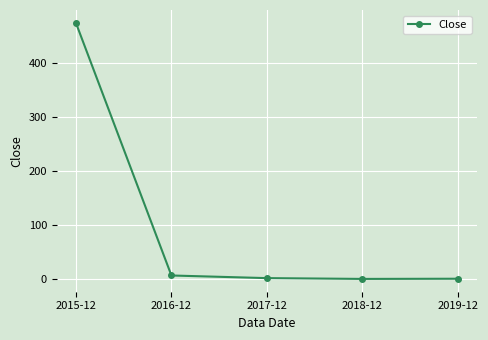

What is the maximum value shown in the chart?

473.4